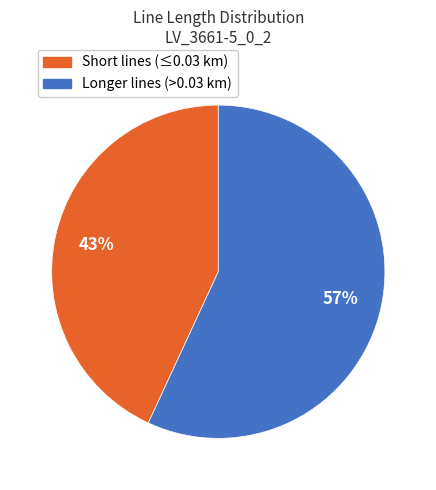

Is there any slice that represents more than half of the pie?

Yes